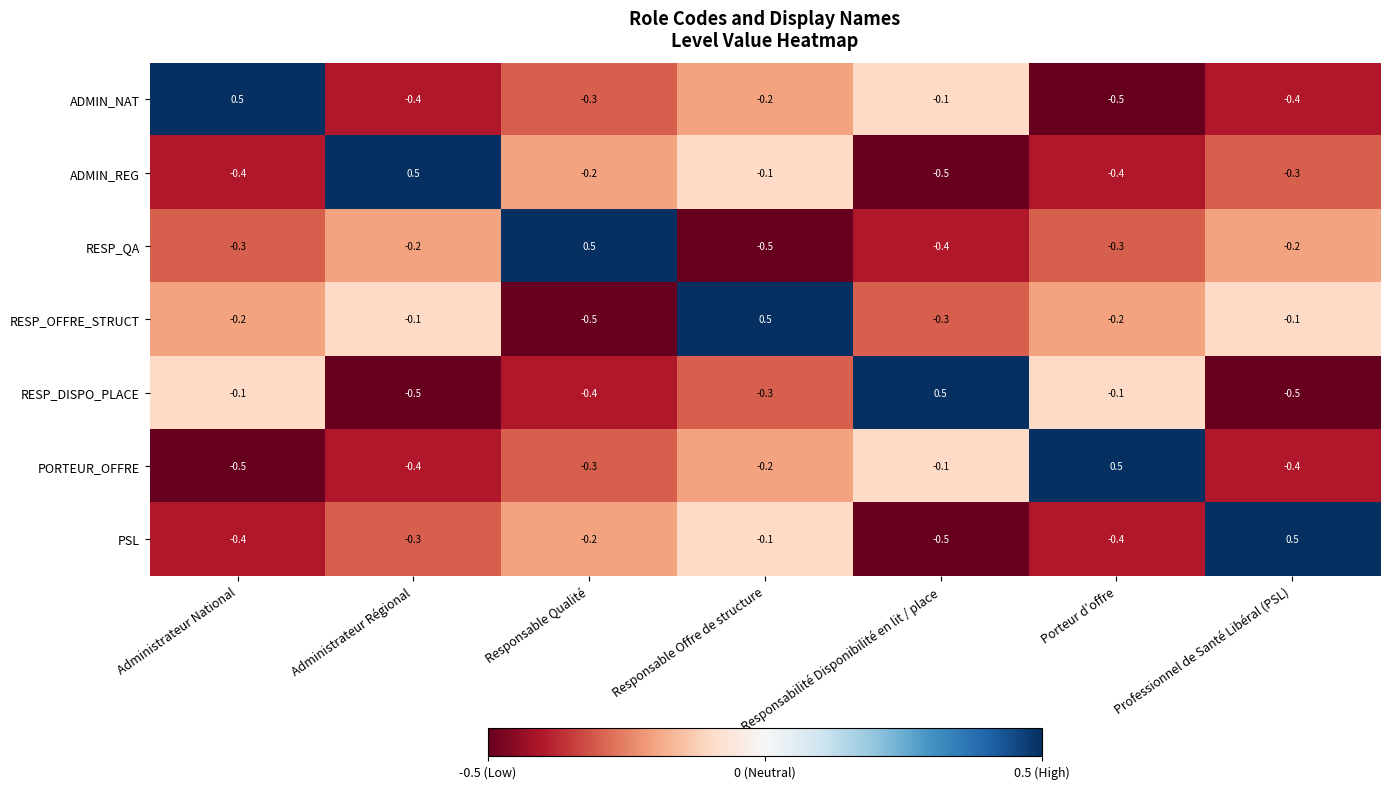

At which category is the sum across all series the highest?

Responsable Offre de structure